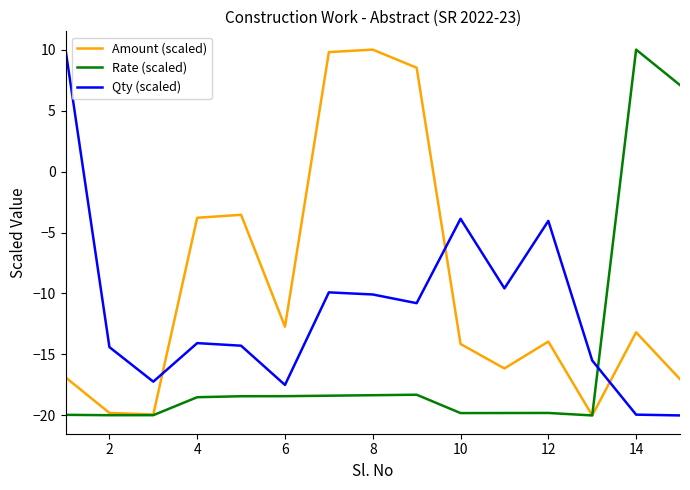

Rank the series by their average value, from highest to lowest.

Amount (scaled), Qty (scaled), Rate (scaled)